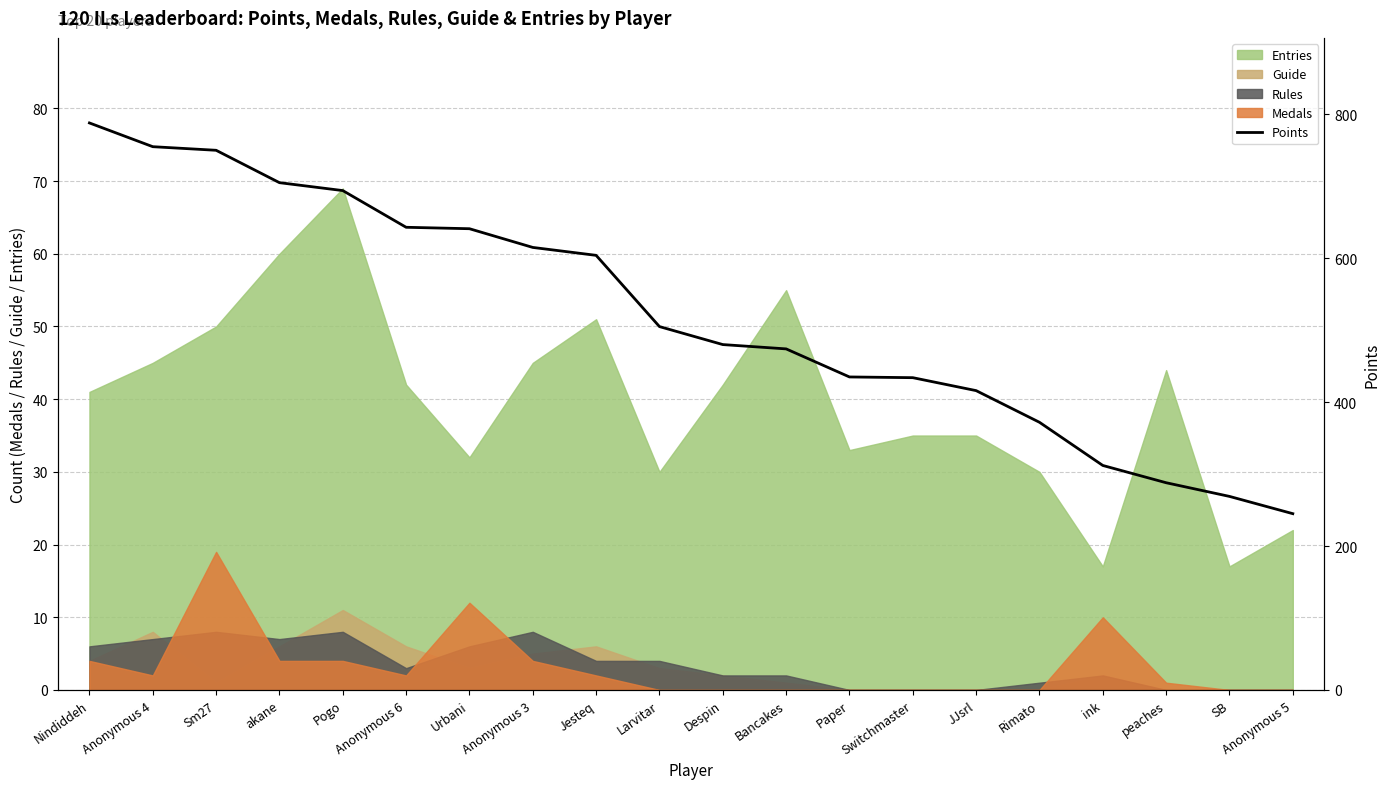

What position from the left is Pogo?

5